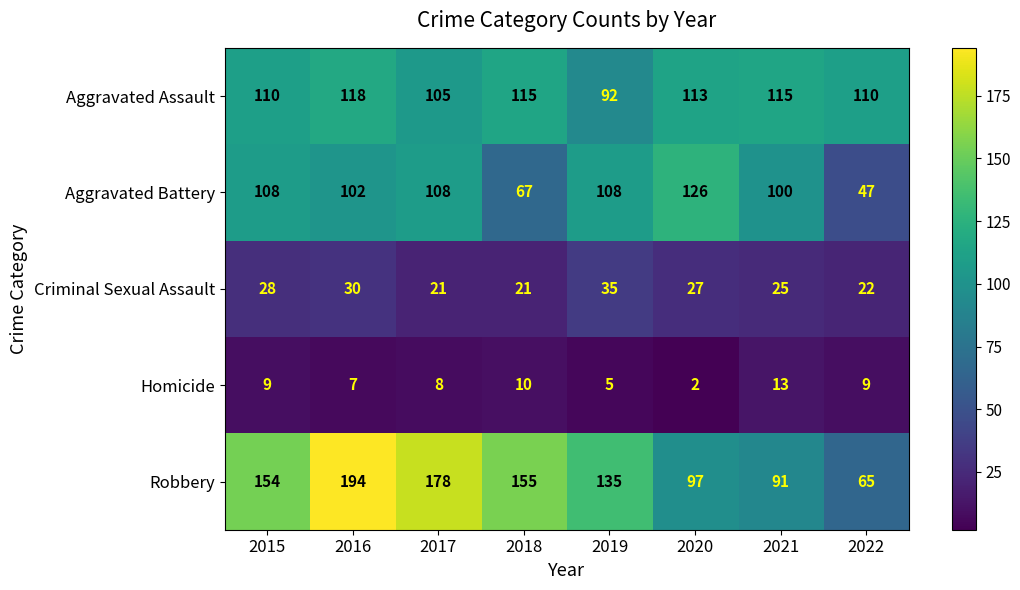

What is the average value of the Aggravated Assault series?

110